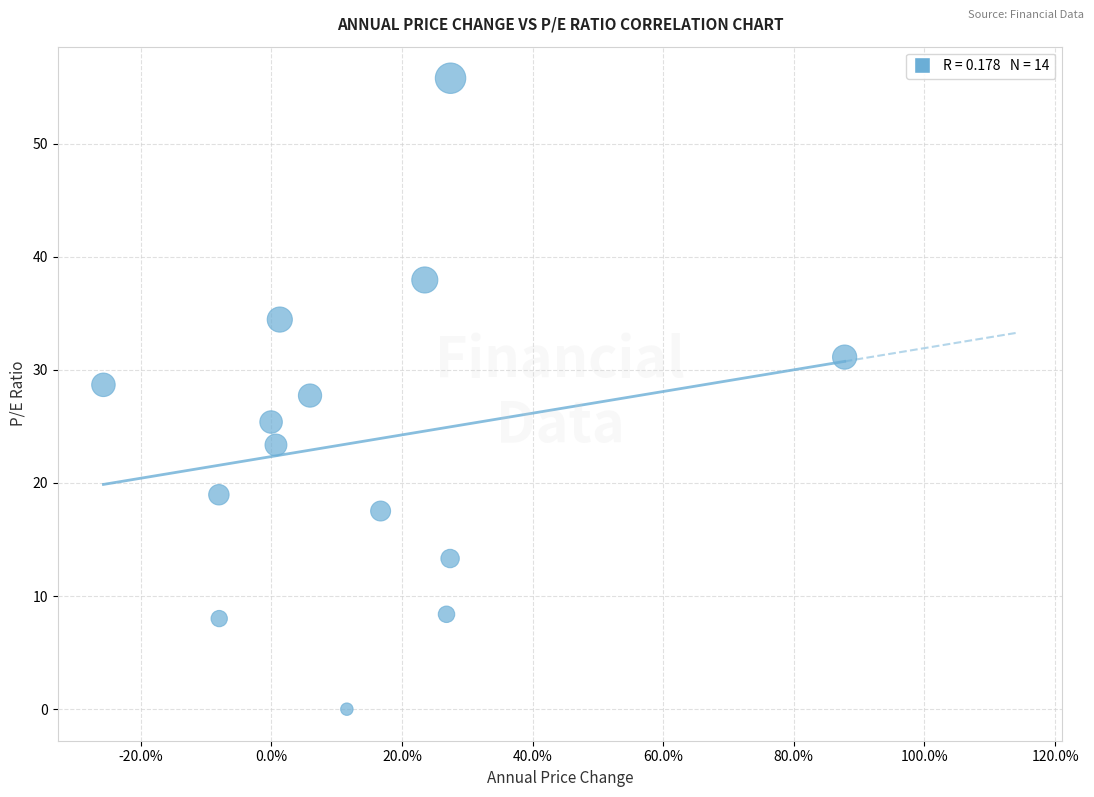

What Y value in the scatter plot is closest to 27?

27.7